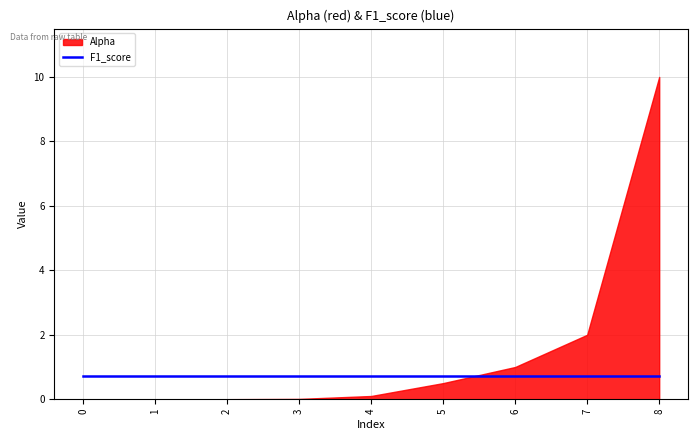

Reading left to right, list all the values displayed in this chart.

Alpha: 0.0	0.0	0.0	0.0	0.1	0.5	1.0	2.0	10.0
F1_score: 0.7	0.7	0.7	0.7	0.7	0.7	0.7	0.7	0.7